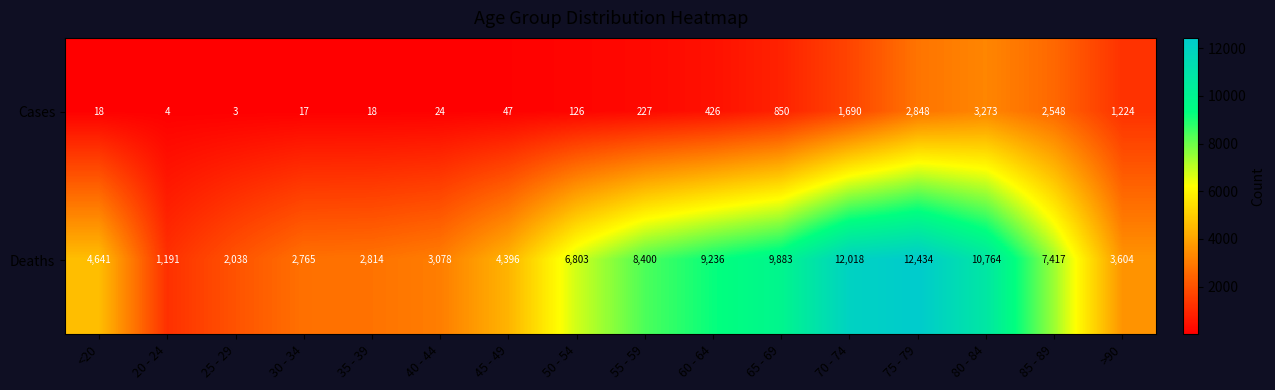

At which category does the chart reach its minimum across all series?

25 - 29